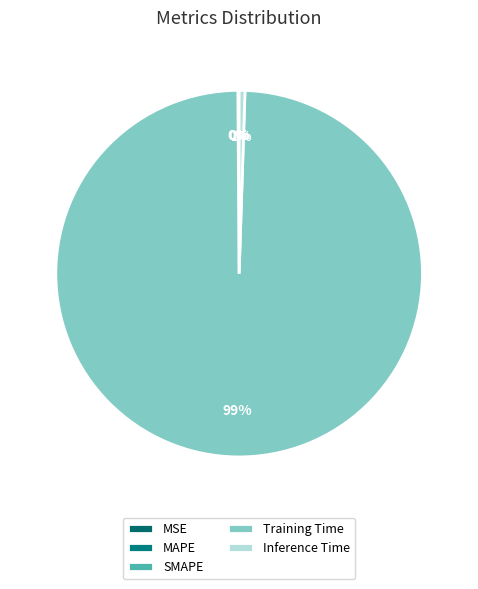

To the nearest percent, what is the average slice percentage?

20%